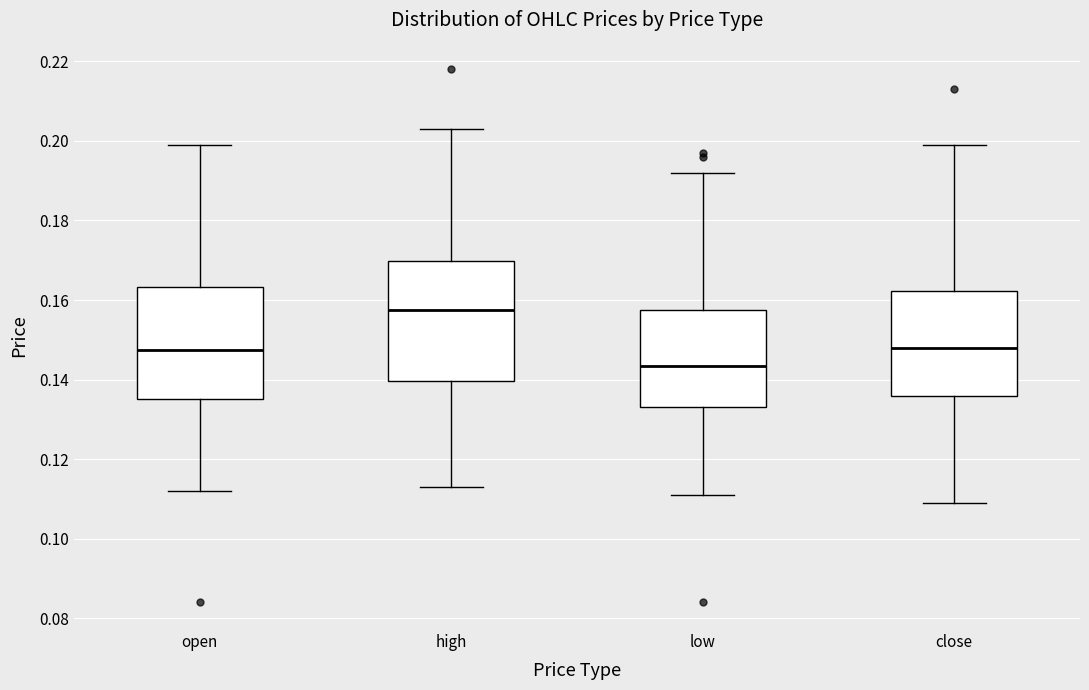

Where does the median line of the box for close sit on the y-axis? The values are not printed on the chart, so give them approximately, as read against the axis.

0.148